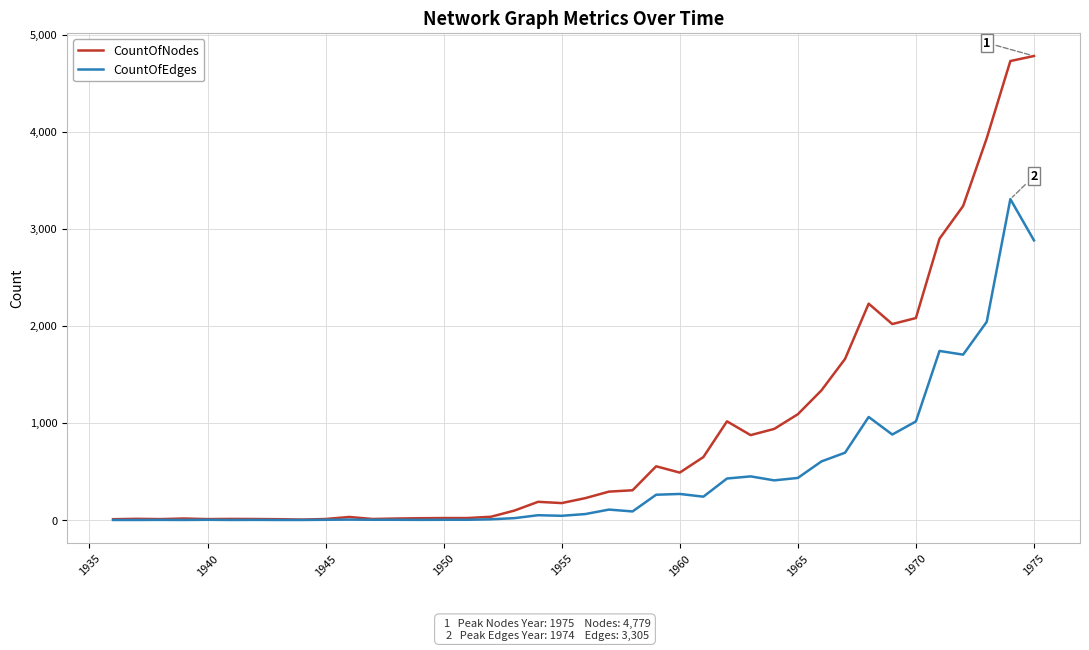

Rank the series by their average value, from lowest to highest.

CountOfEdges, CountOfNodes